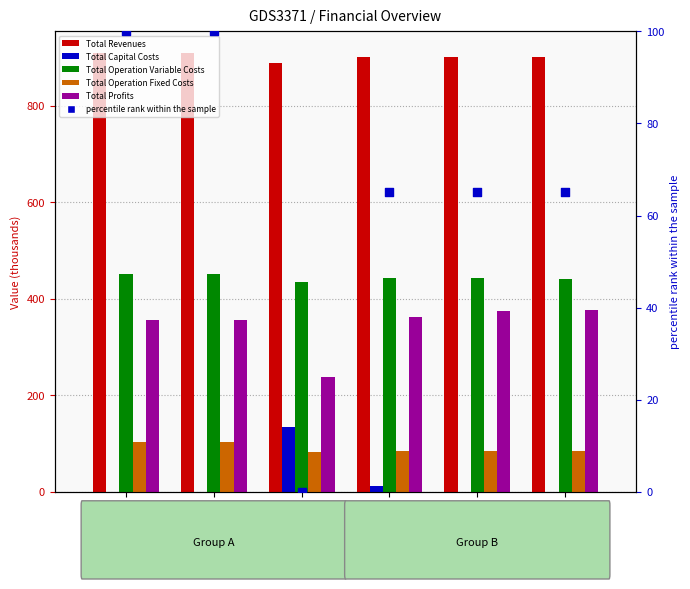

Is the value of Total Operation Fixed Costs at Col1 greater than the value of Total Operation Variable Costs at Col5?

No